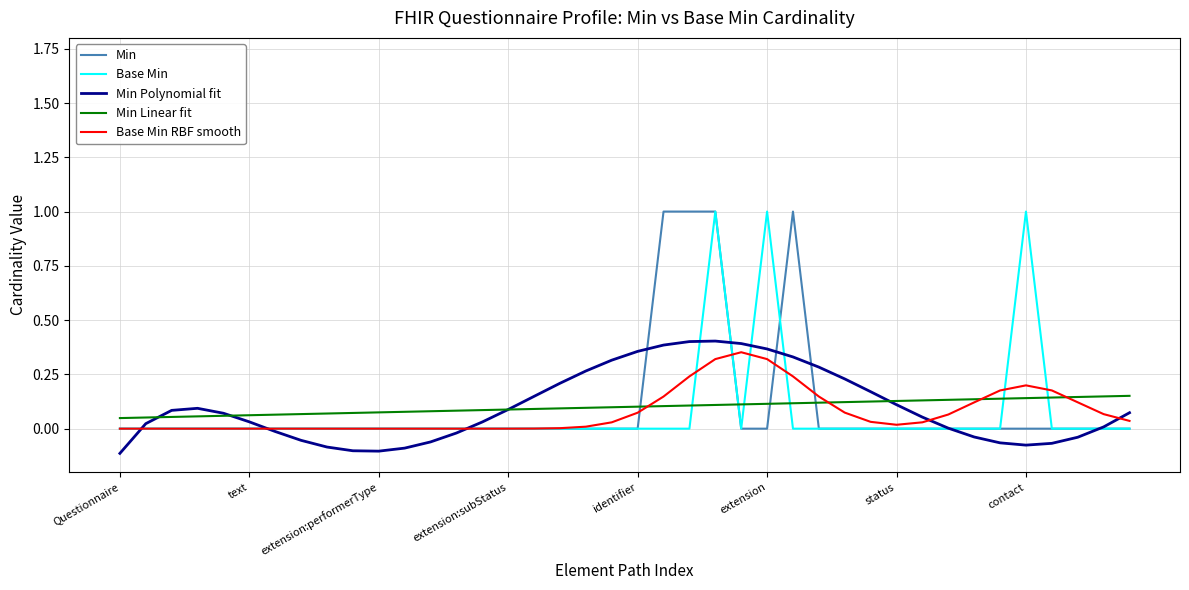

What is the greatest value displayed?

1.0